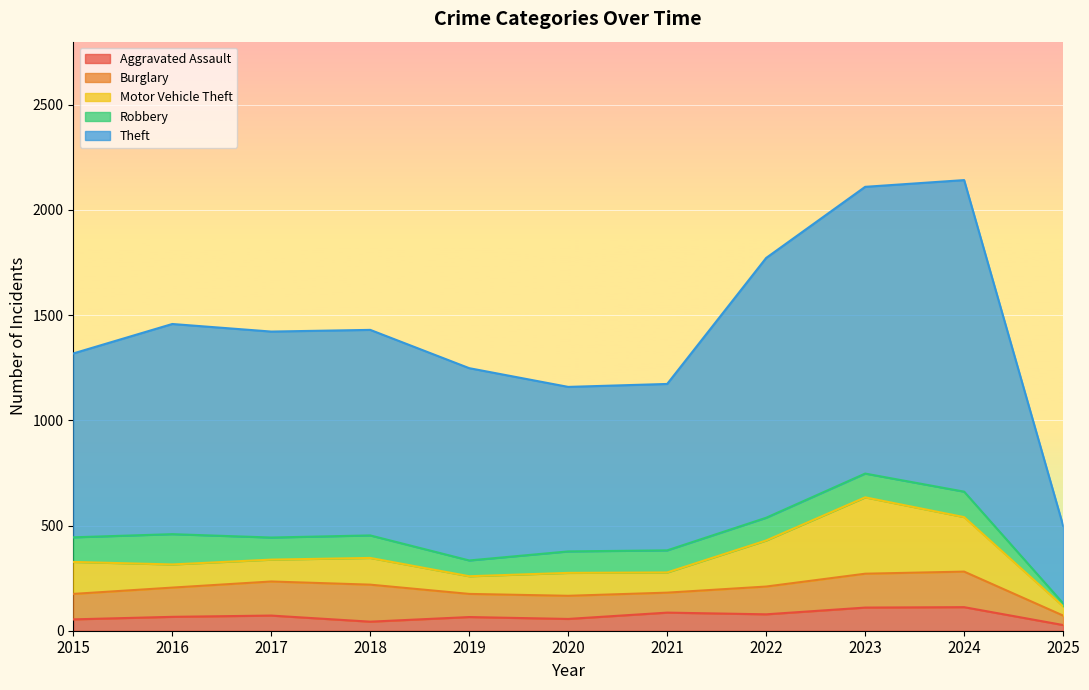

What are all the series names shown in the legend?

Aggravated Assault, Burglary, Motor Vehicle Theft, Robbery, Theft